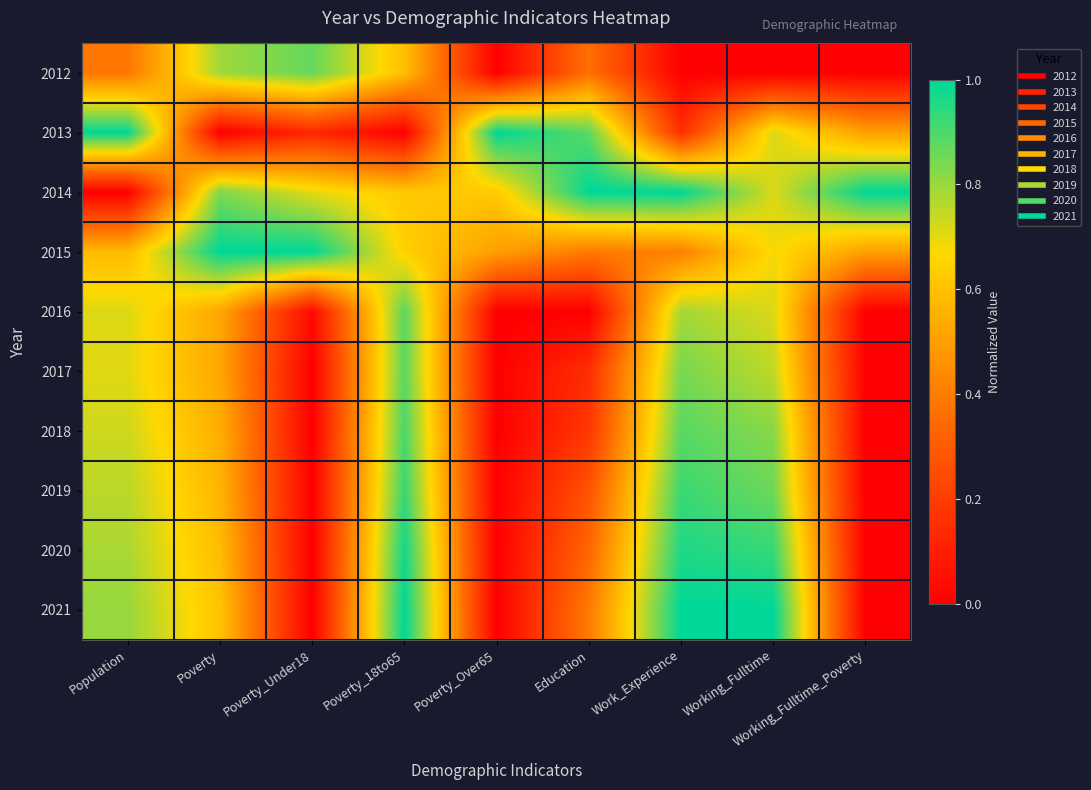

At which category is the sum across all series the highest?

Poverty_18to65